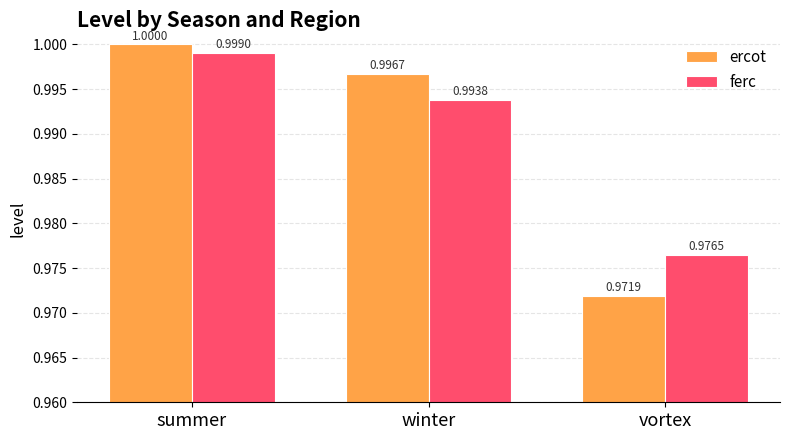

Rank the series by their maximum value, from lowest to highest.

ferc, ercot